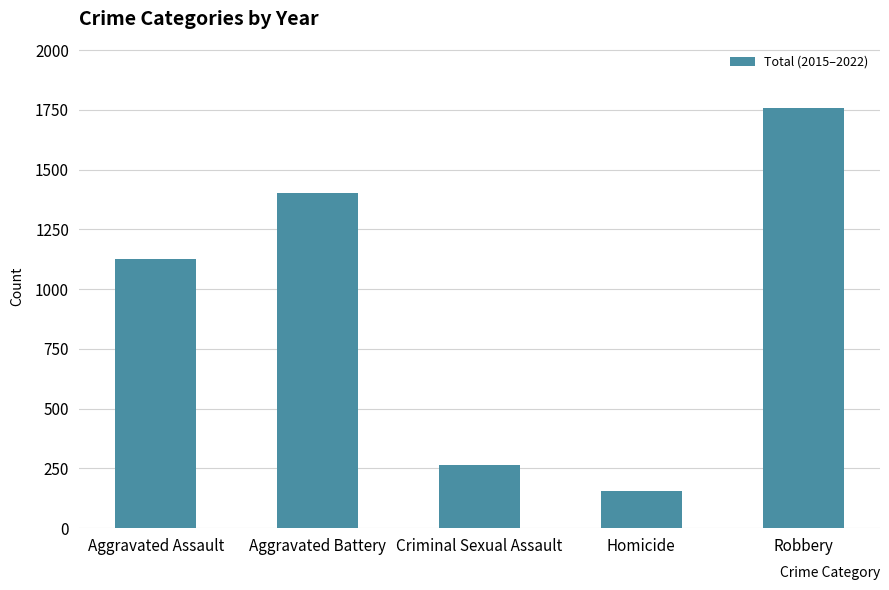

Rank the categories by value from lowest to highest.

Homicide, Criminal Sexual Assault, Aggravated Assault, Aggravated Battery, Robbery